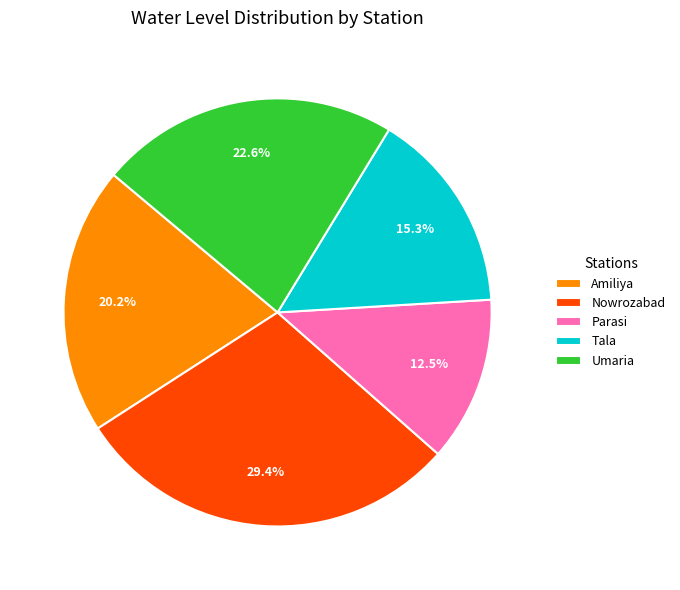

Count the number of slices in the pie.

5